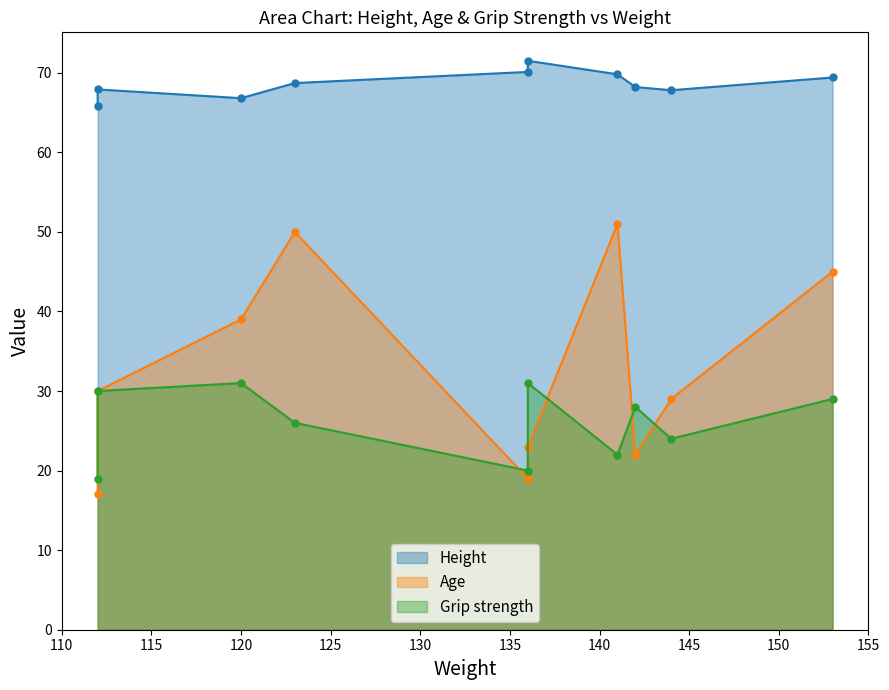

What is the difference between the second highest and minimum values in the Height series?

4.3